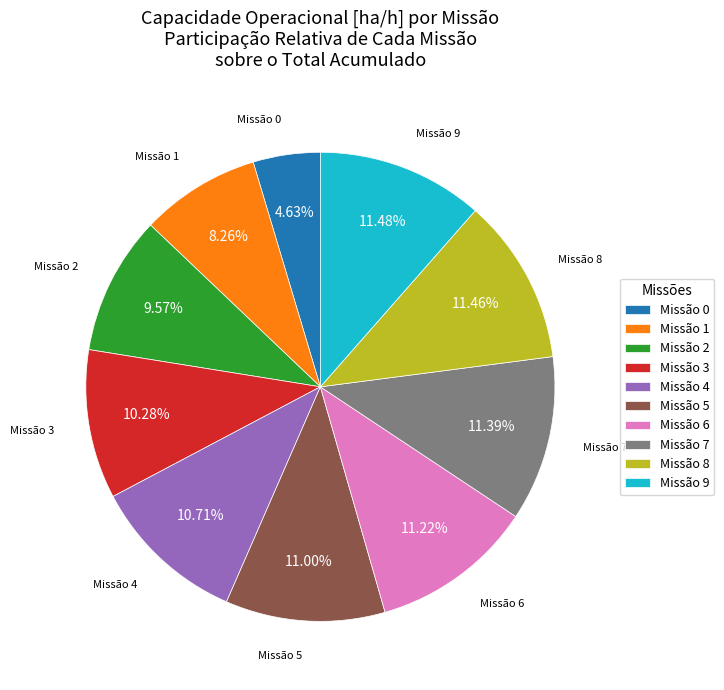

Is there any slice that represents more than half of the pie?

No